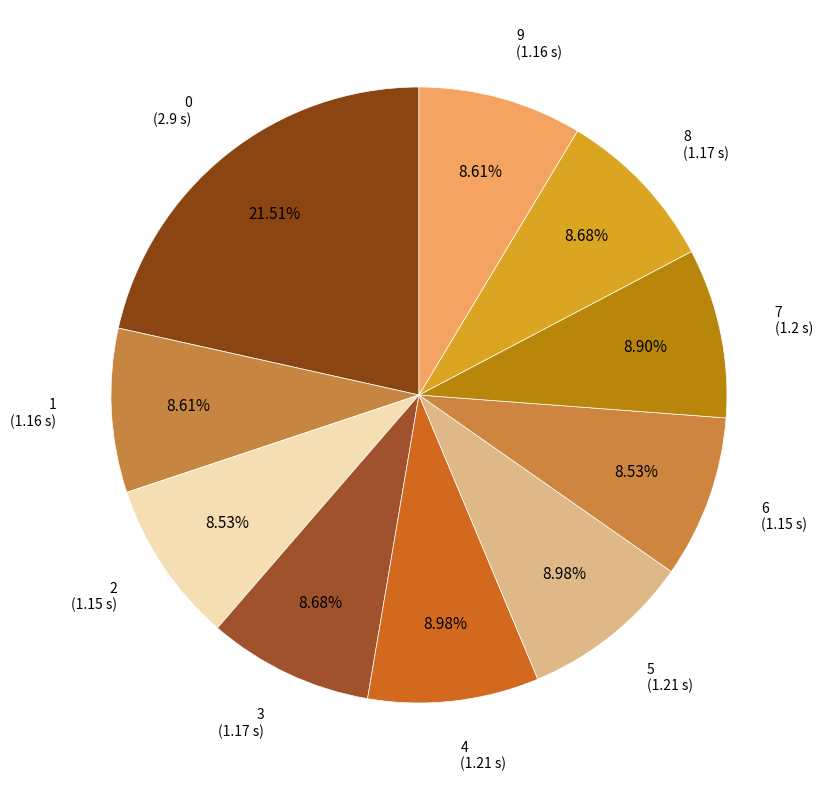

Does 5 account for over 50% of the chart?

No